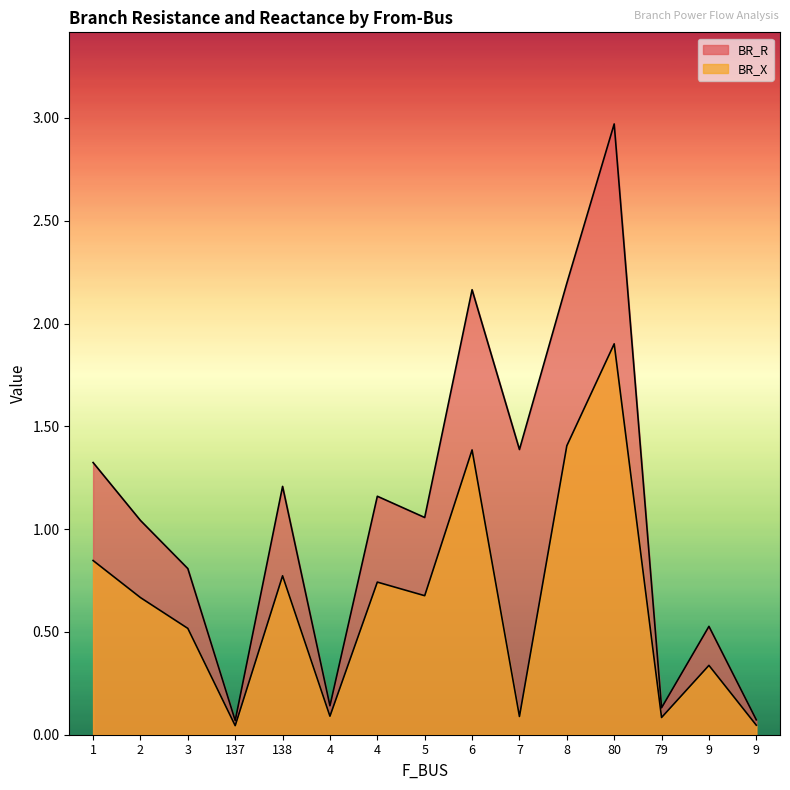

Is it true that BR_X equals 0.0 at 9?

True